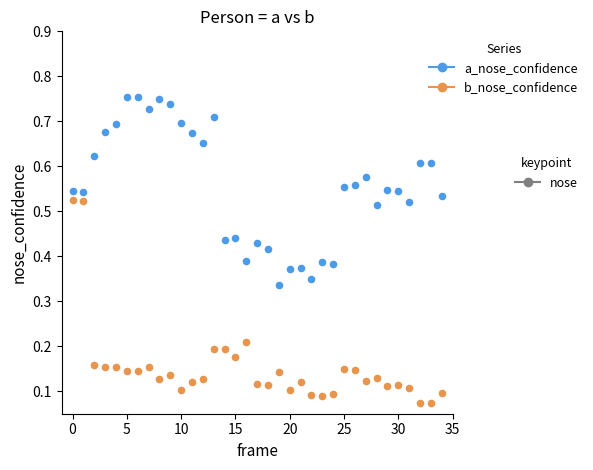

Count the number of points in this scatter plot.

70